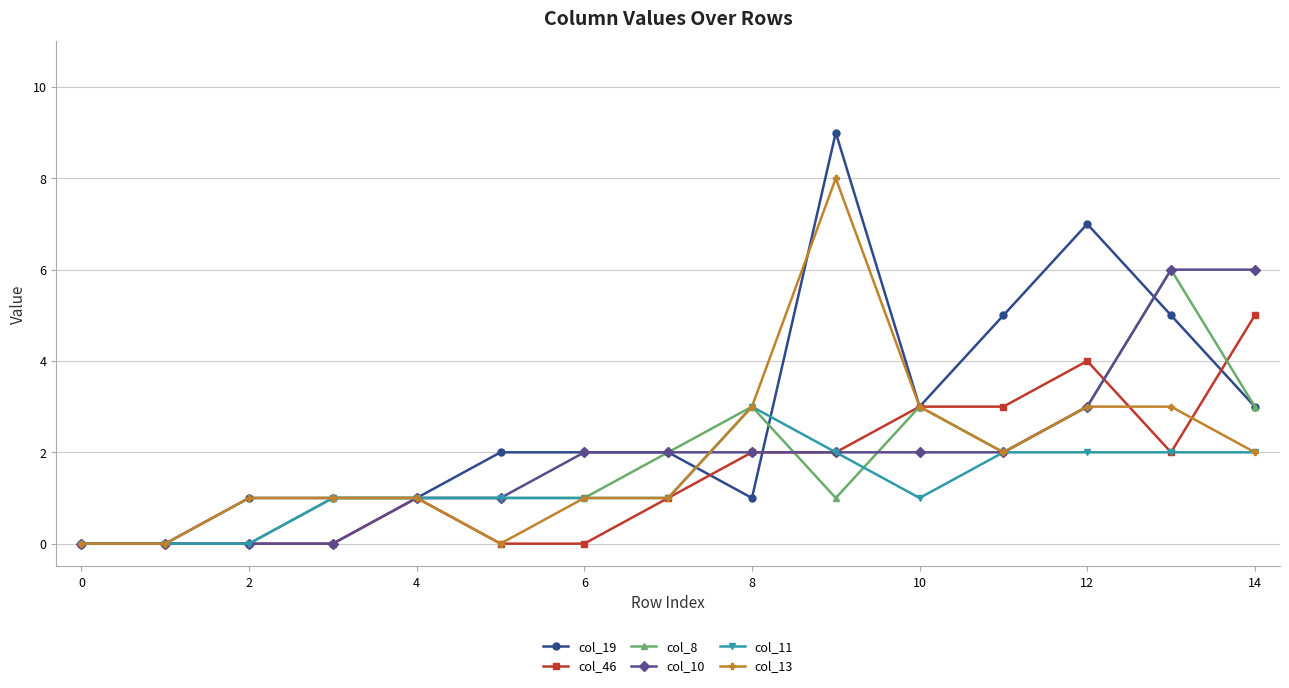

Reading left to right, list all the values displayed in this chart.

col_19: 0	0	1	1	1	2	2	2	1	9	3	5	7	5	3
col_46: 0	0	0	0	1	0	0	1	2	2	3	3	4	2	5
col_8: 0	0	0	1	1	1	1	2	3	1	3	2	3	6	3
col_10: 0	0	0	0	1	1	2	2	2	2	2	2	3	6	6
col_11: 0	0	0	1	1	1	1	1	3	2	1	2	2	2	2
col_13: 0	0	1	1	1	0	1	1	3	8	3	2	3	3	2